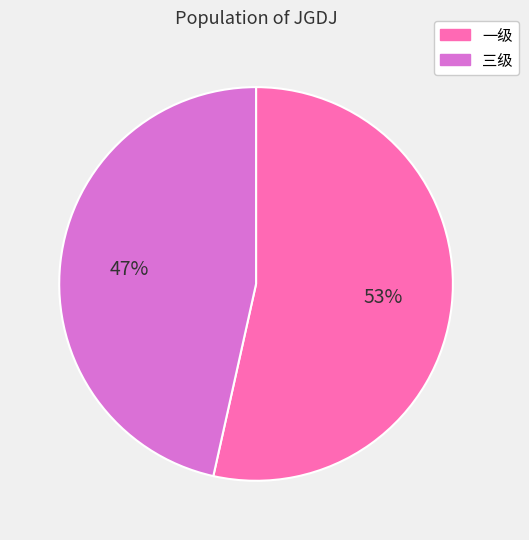

Count the number of slices in the pie.

2